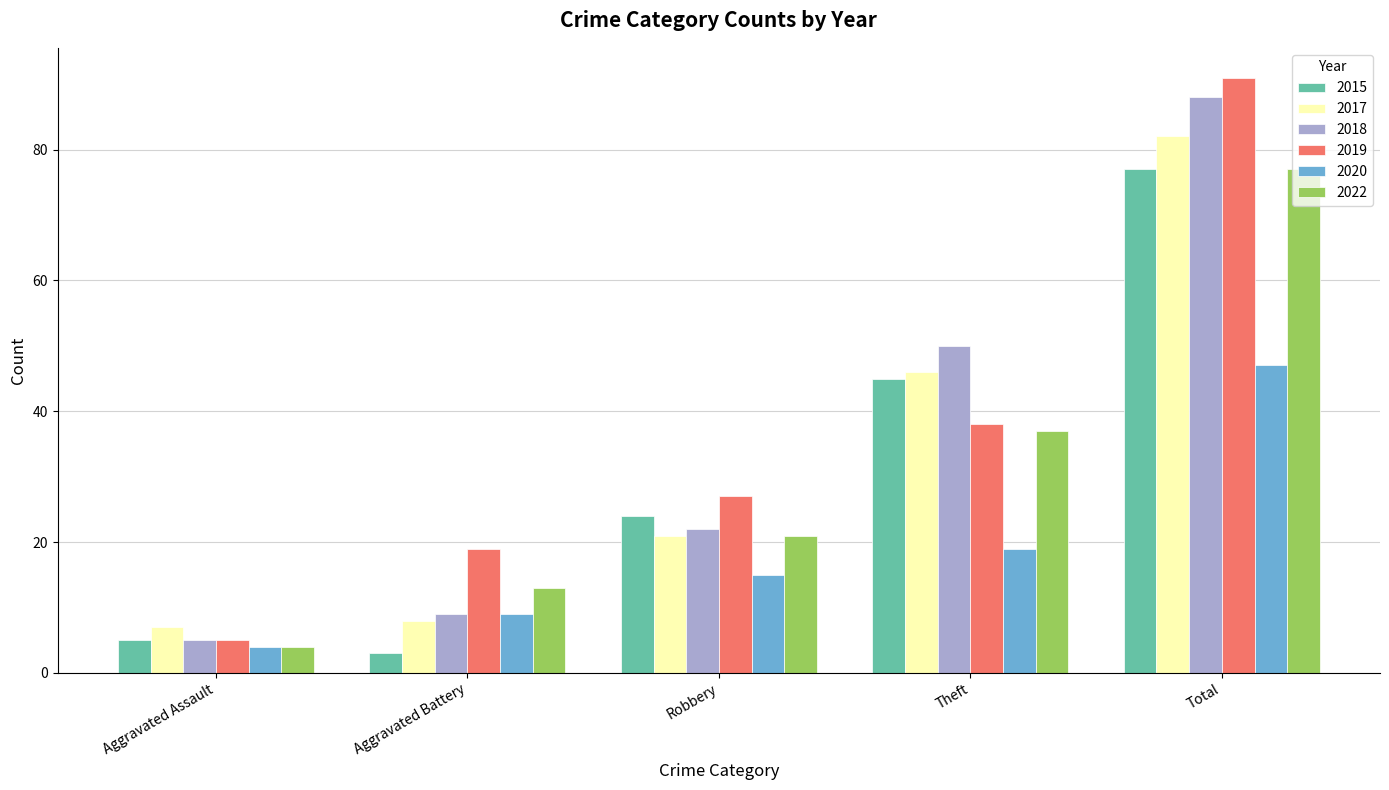

Reading left to right, list all the values displayed in this chart.

2015: Aggravated Assault=5	Aggravated Battery=3	Robbery=24	Theft=45	Total=77
2017: Aggravated Assault=7	Aggravated Battery=8	Robbery=21	Theft=46	Total=82
2018: Aggravated Assault=5	Aggravated Battery=9	Robbery=22	Theft=50	Total=88
2019: Aggravated Assault=5	Aggravated Battery=19	Robbery=27	Theft=38	Total=91
2020: Aggravated Assault=4	Aggravated Battery=9	Robbery=15	Theft=19	Total=47
2022: Aggravated Assault=4	Aggravated Battery=13	Robbery=21	Theft=37	Total=77